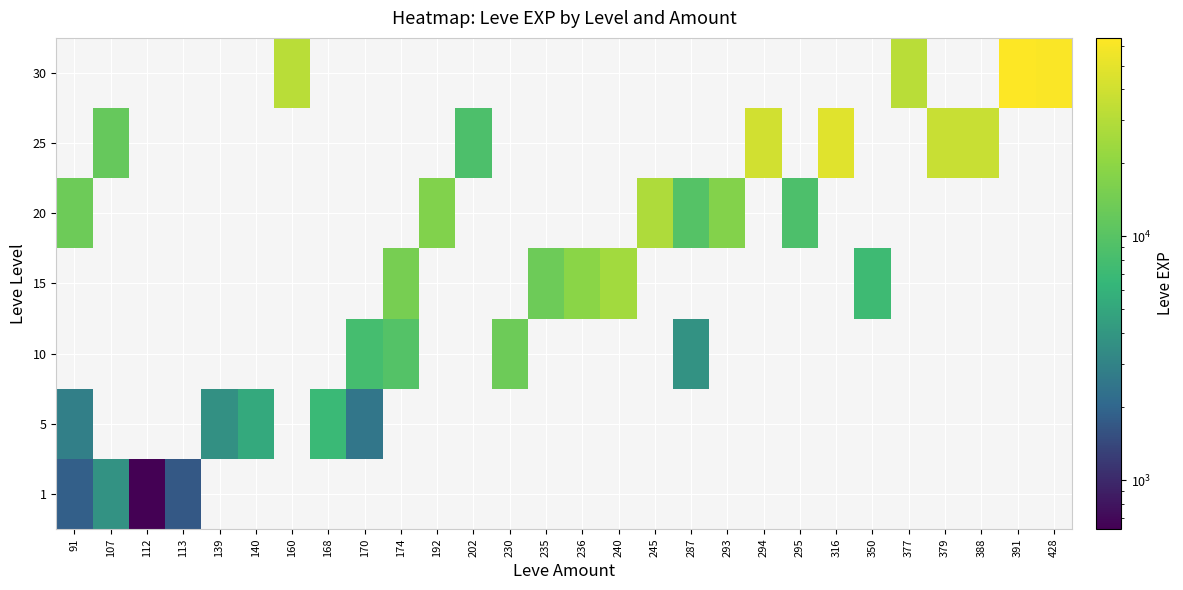

How many values in 20 are above zero?

6